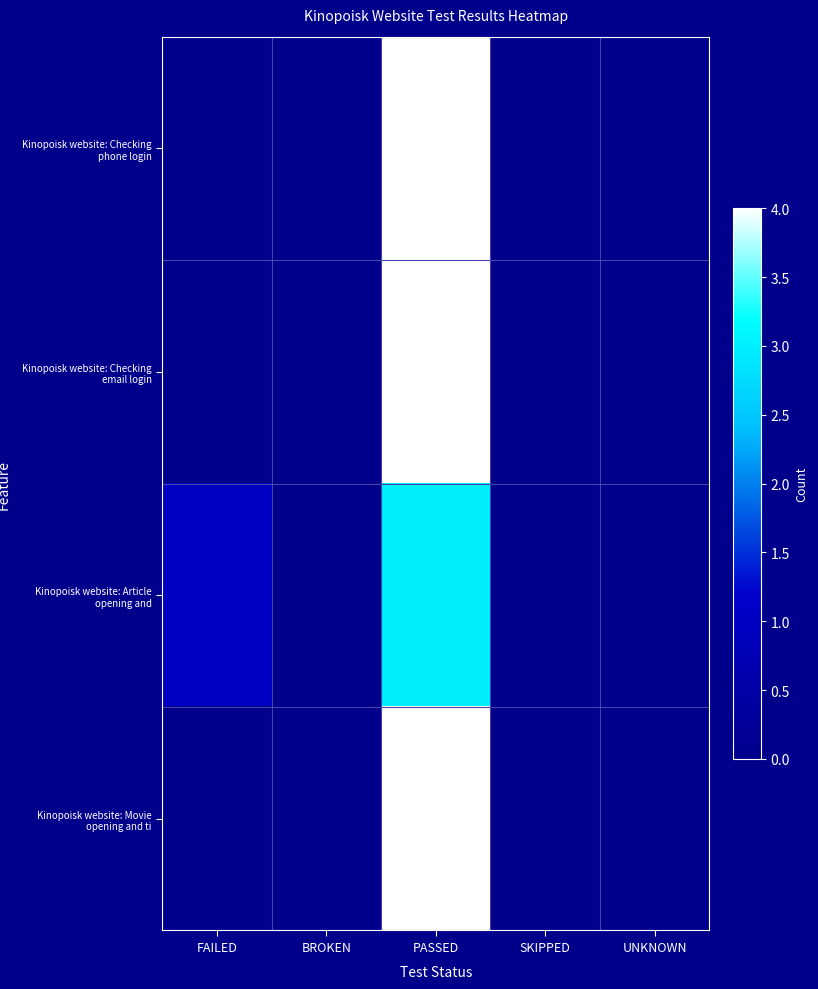

How many data points does each series have?

5